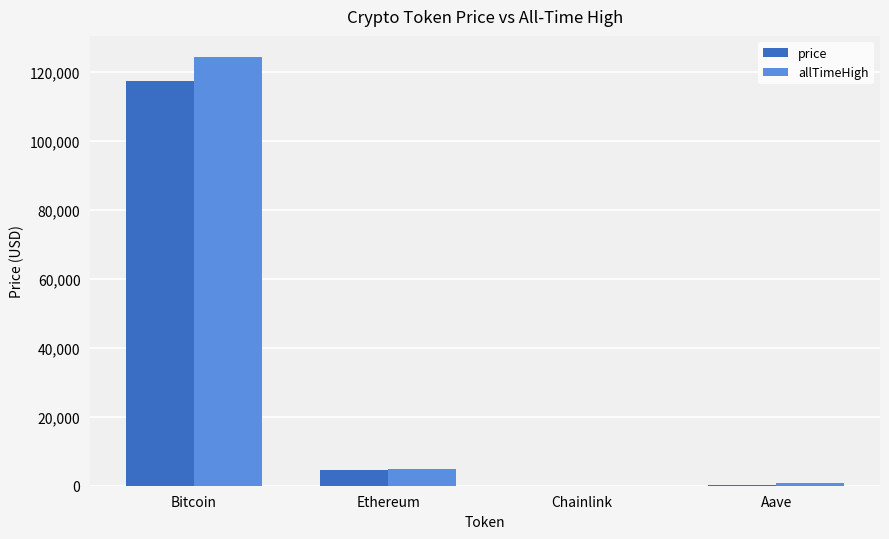

At which category is the sum across all series the highest?

Bitcoin